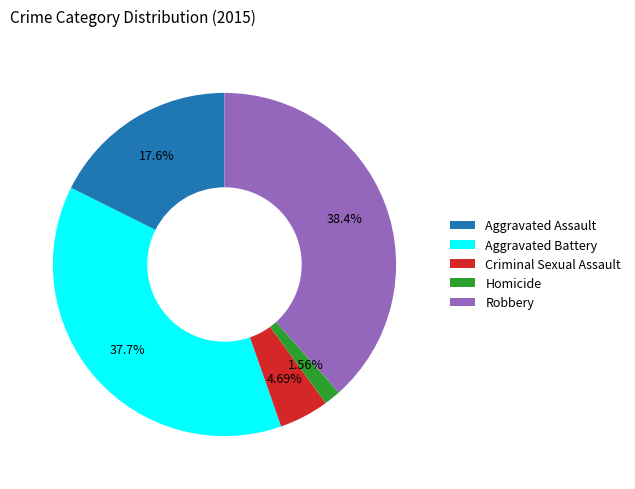

Is there any slice that represents more than half of the pie?

No